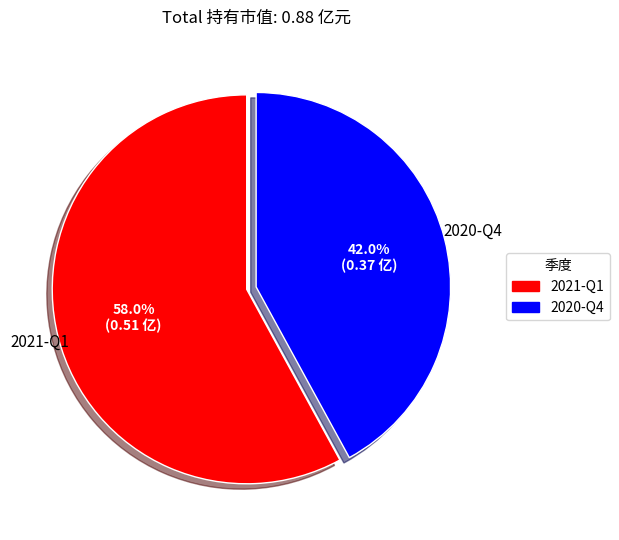

What percentage is the 2021-Q1 slice, to the nearest percent?

58%